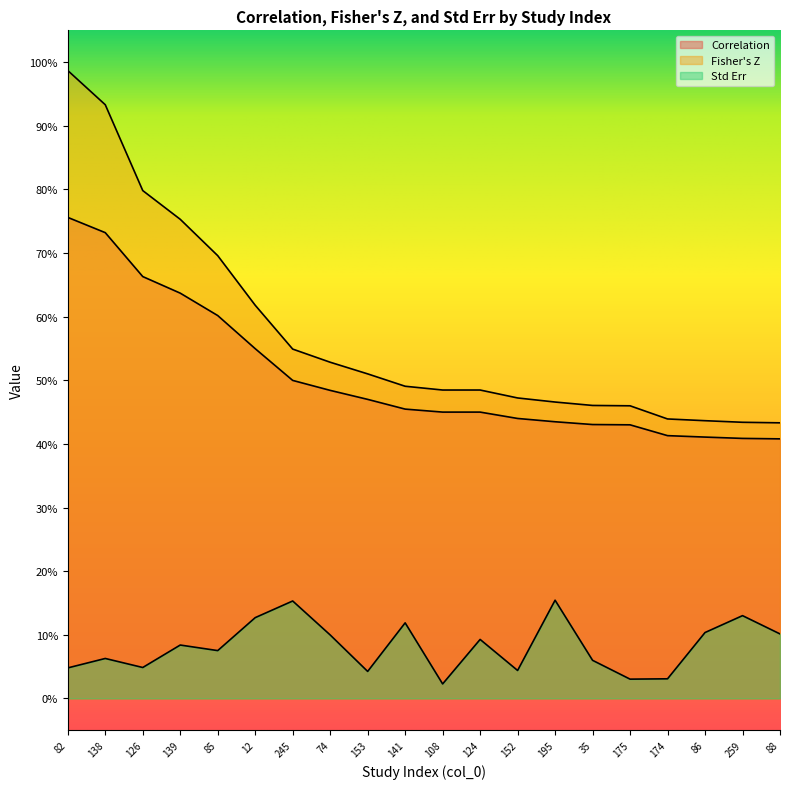

What position from the left is 139?

4